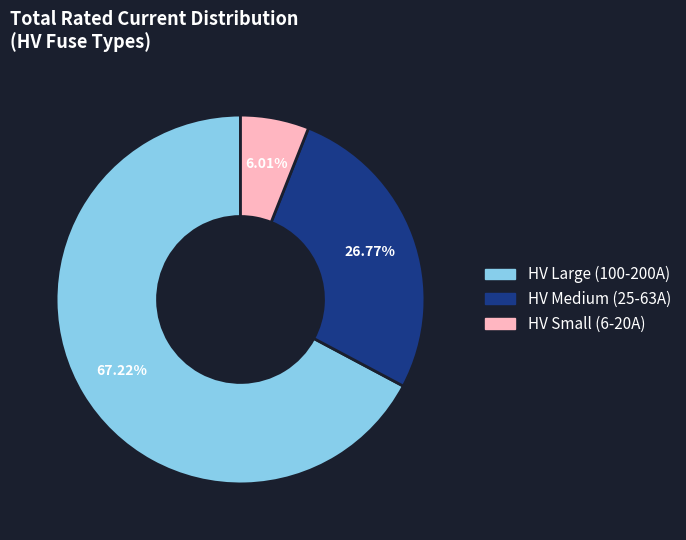

Is there a majority slice in this chart?

Yes